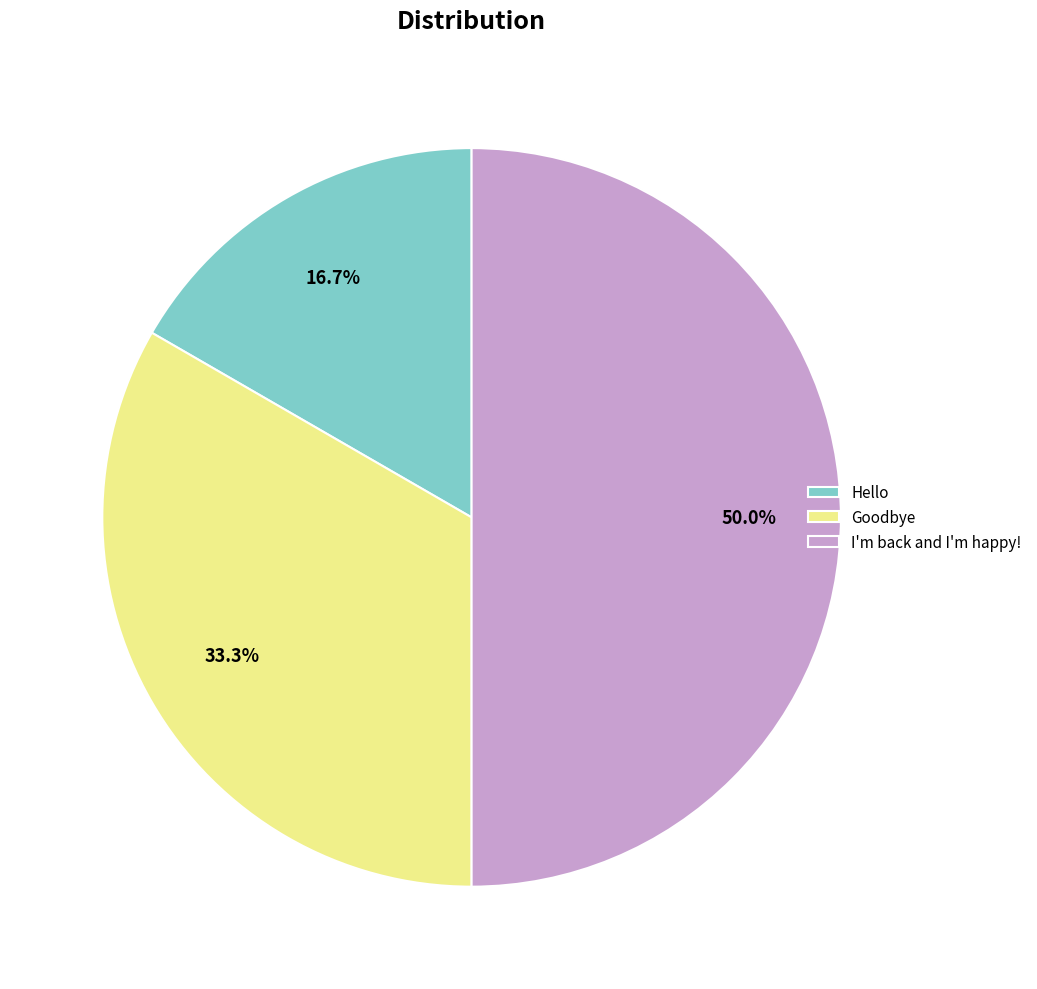

How many slices are in this pie chart?

3